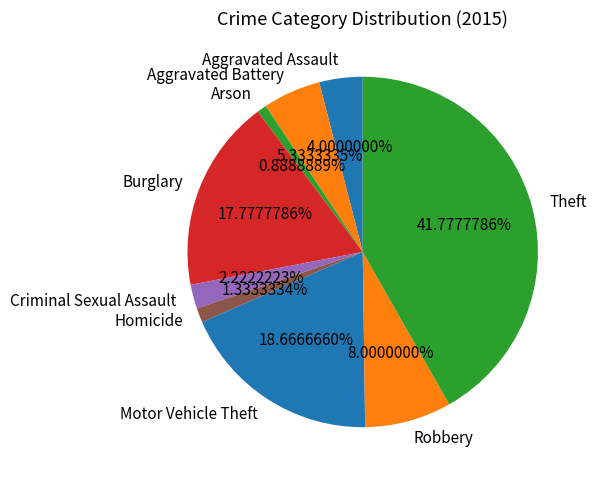

To the nearest percent, what percentage of the pie is Burglary?

18%